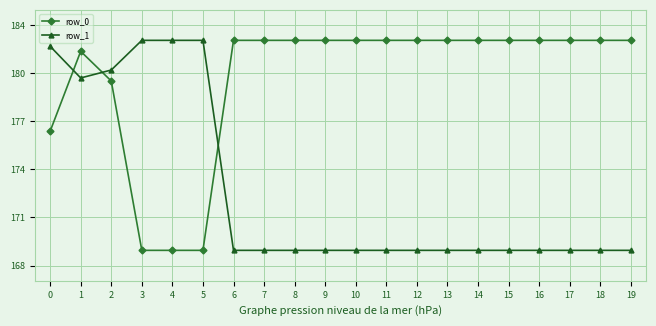

What are all the series names shown in the legend?

row_0, row_1